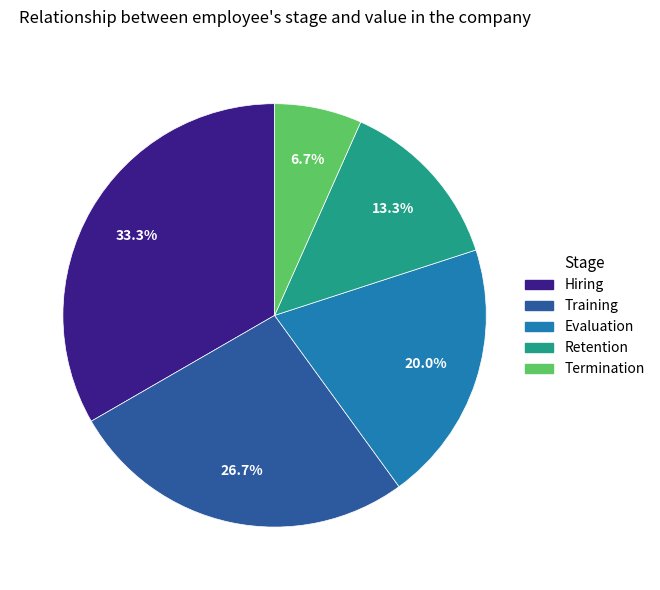

Is Evaluation the majority of the pie?

No